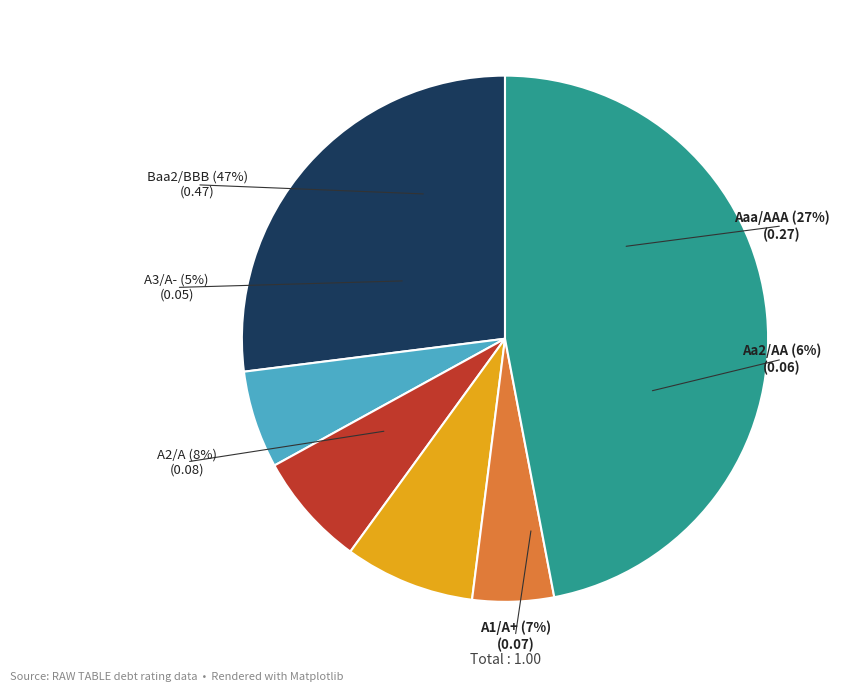

Which slice is the largest?

Baa2/BBB